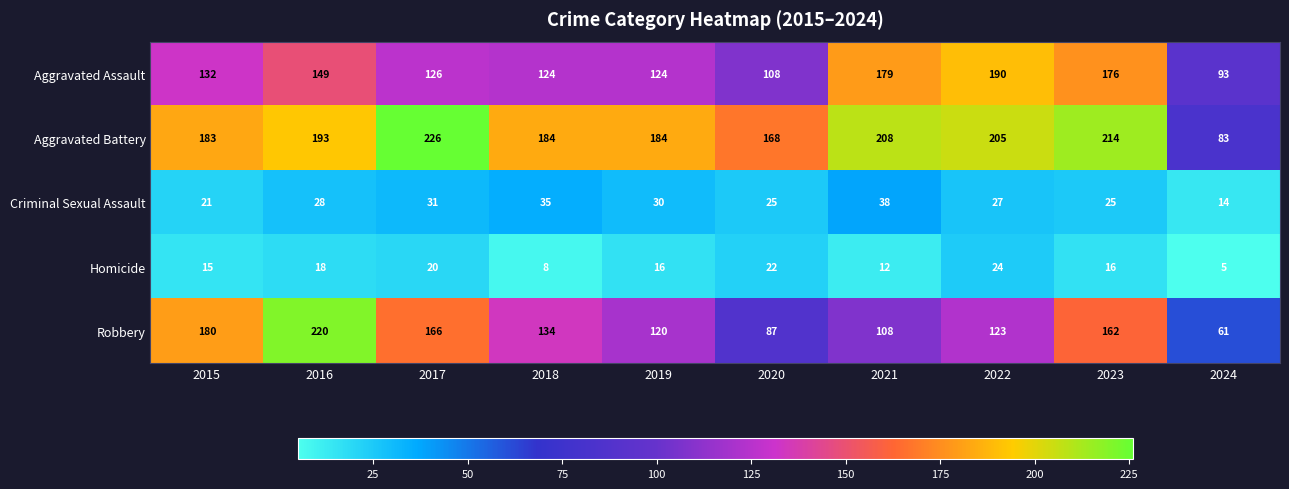

List the series in order of their peak value, lowest first.

Homicide, Criminal Sexual Assault, Aggravated Assault, Robbery, Aggravated Battery